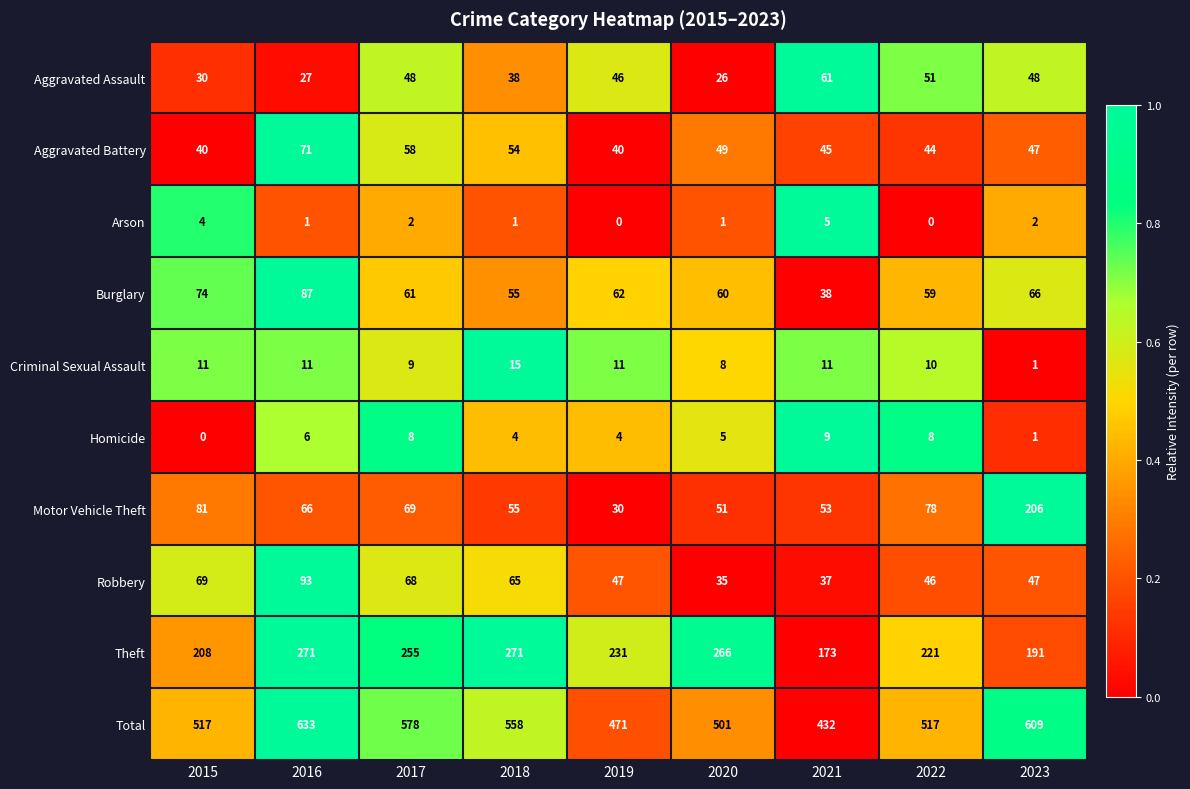

What is the maximum value for Motor Vehicle Theft?

206